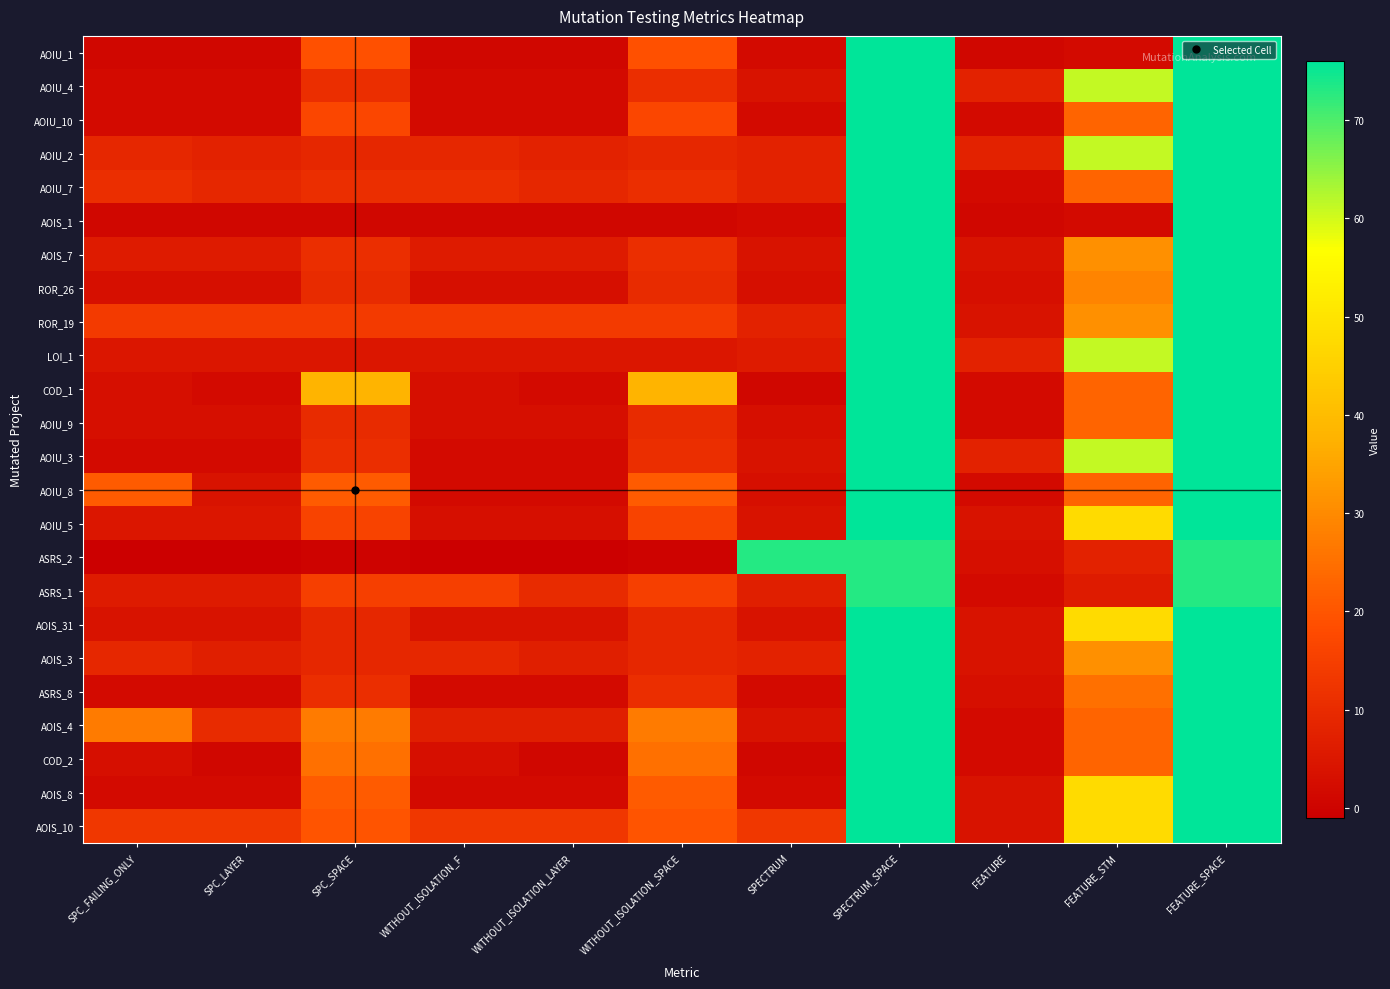

What is the total value across all series at SPECTRUM_SPACE?

1818